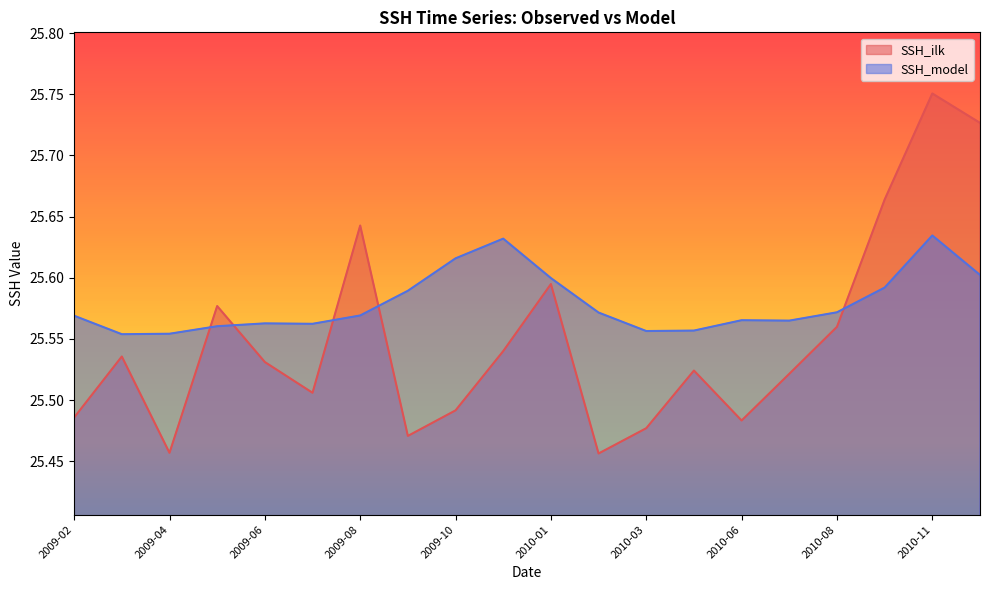

The SSH_ilk series shows 25.5 at 2009-09. True or false?

True